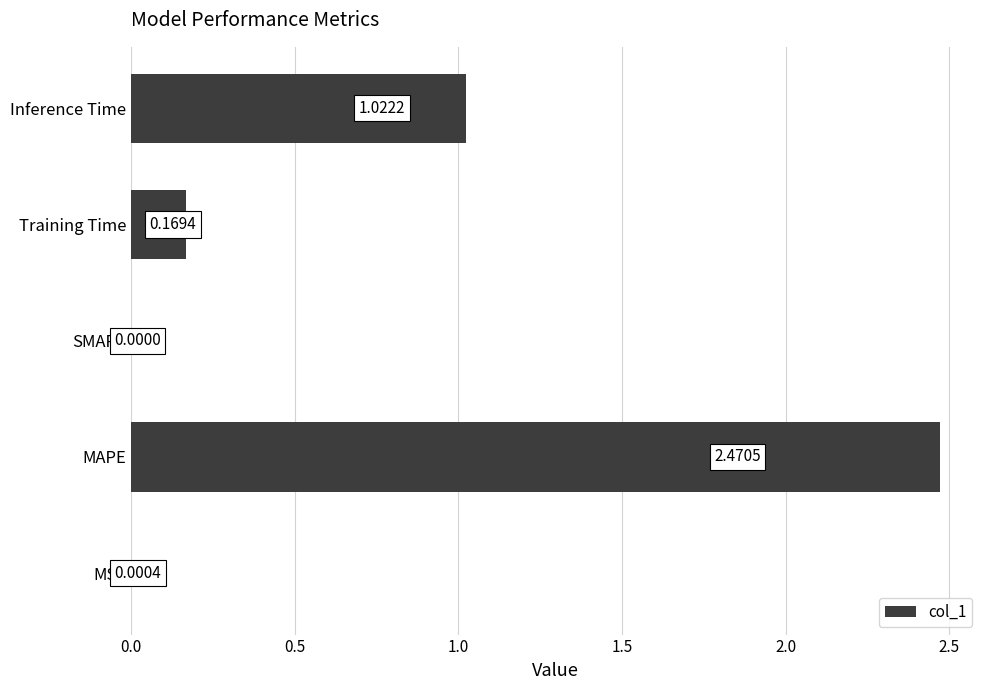

What is the sum of all values?

3.7